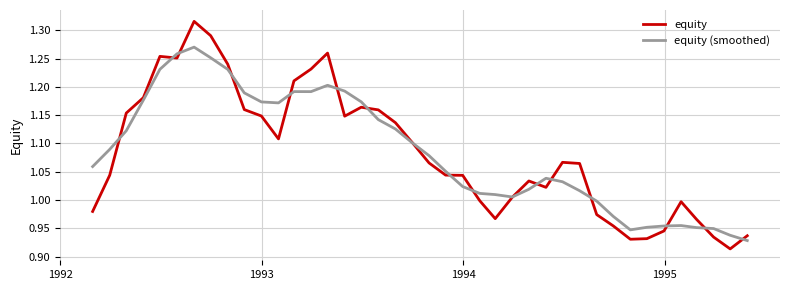

Which series has the largest range (max minus min)?

equity